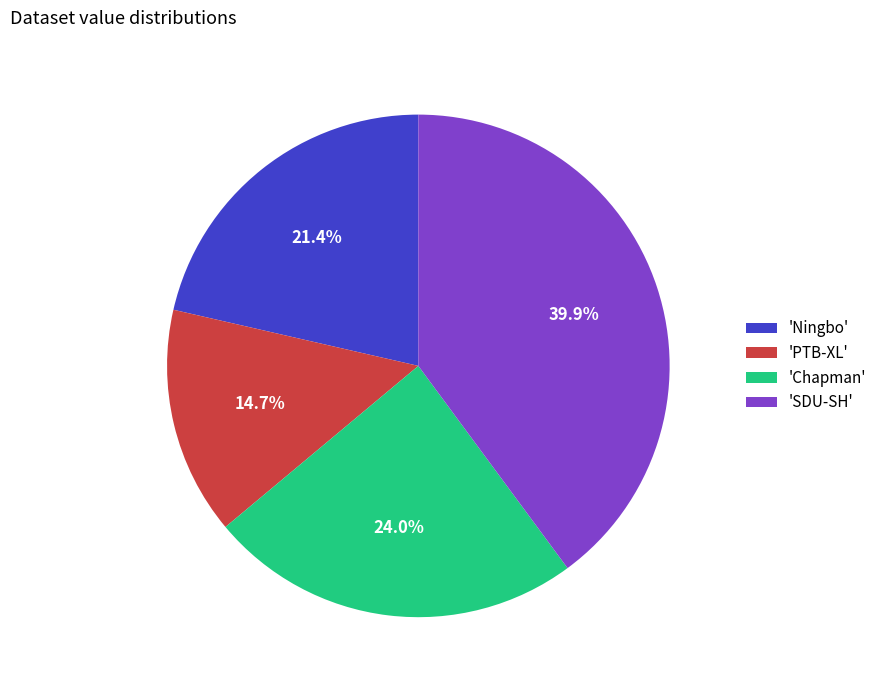

Count the number of slices in the pie.

4